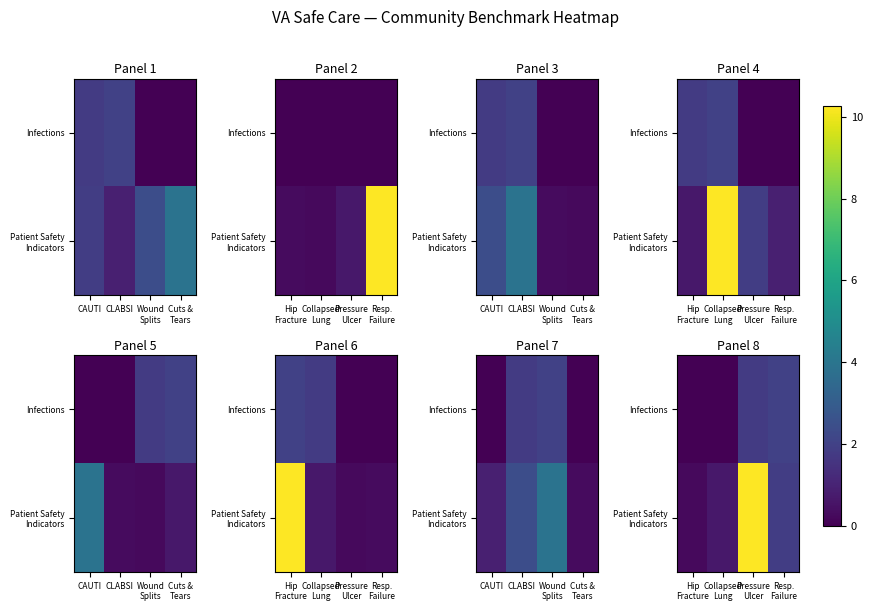

Which label corresponds to the smallest value in the chart?

Hip Fracture